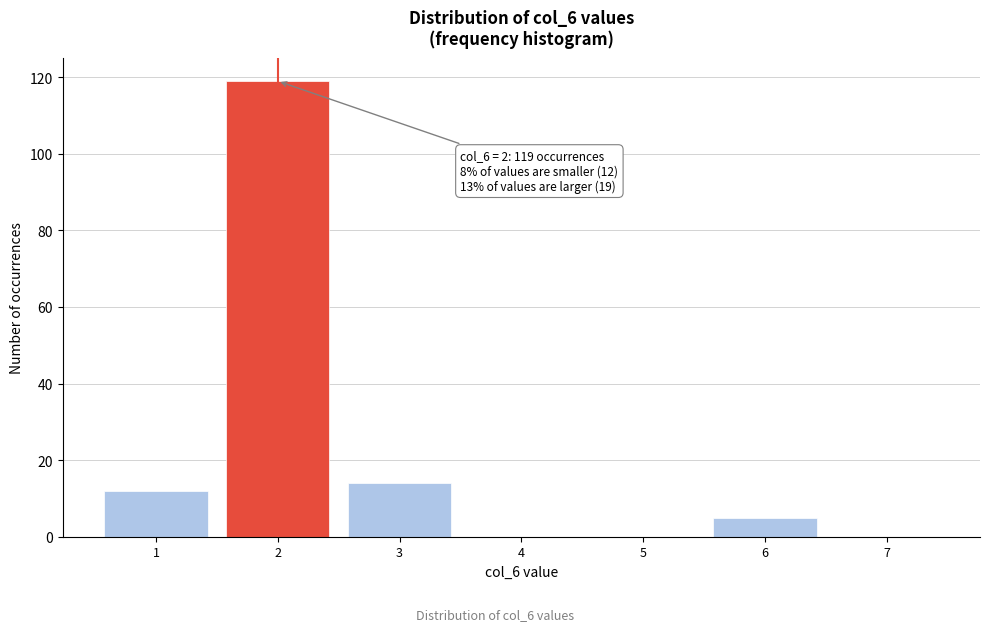

Which range on the x-axis has the tallest bar?

1.5 to 2.5